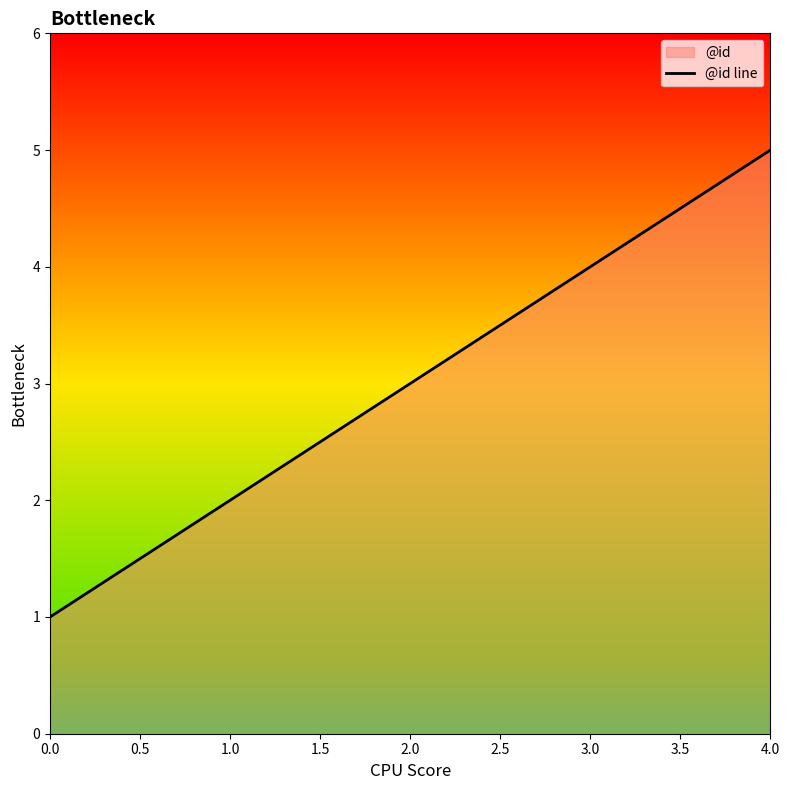

How many lines are shown in the chart?

1